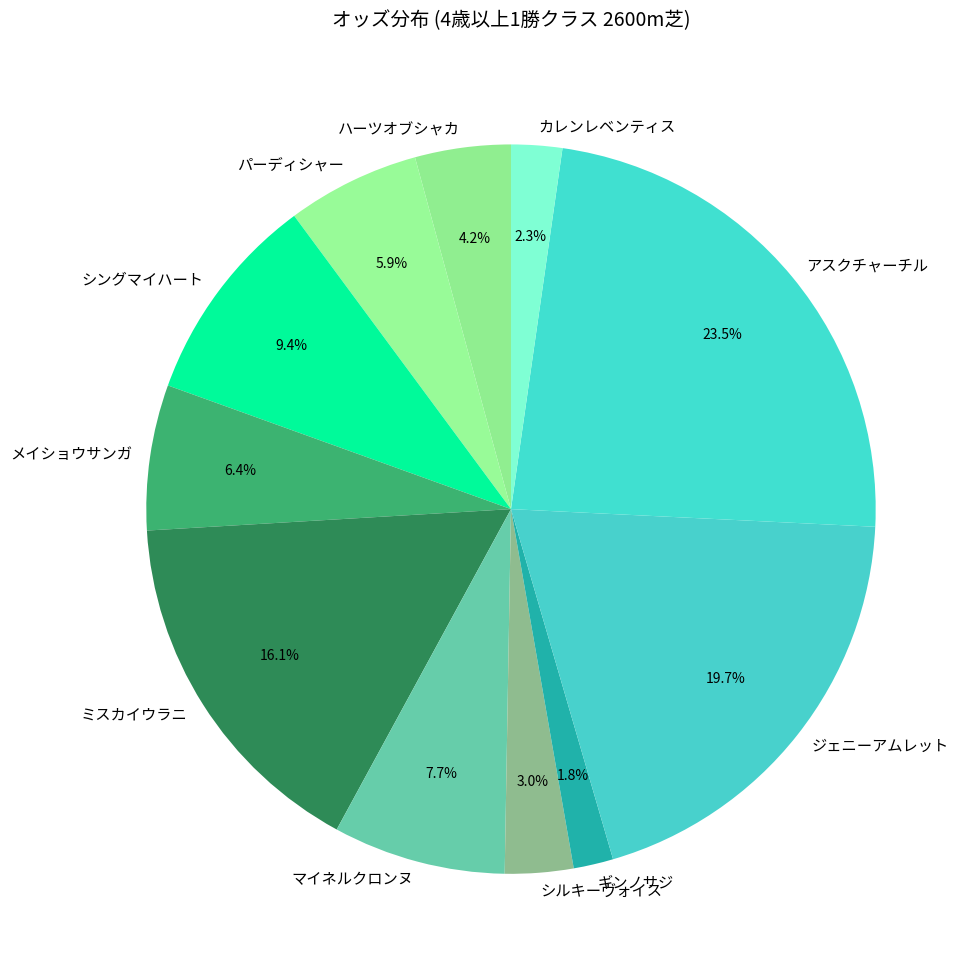

Between ハーツオブシャカ and アスクチャーチル, which is larger?

アスクチャーチル